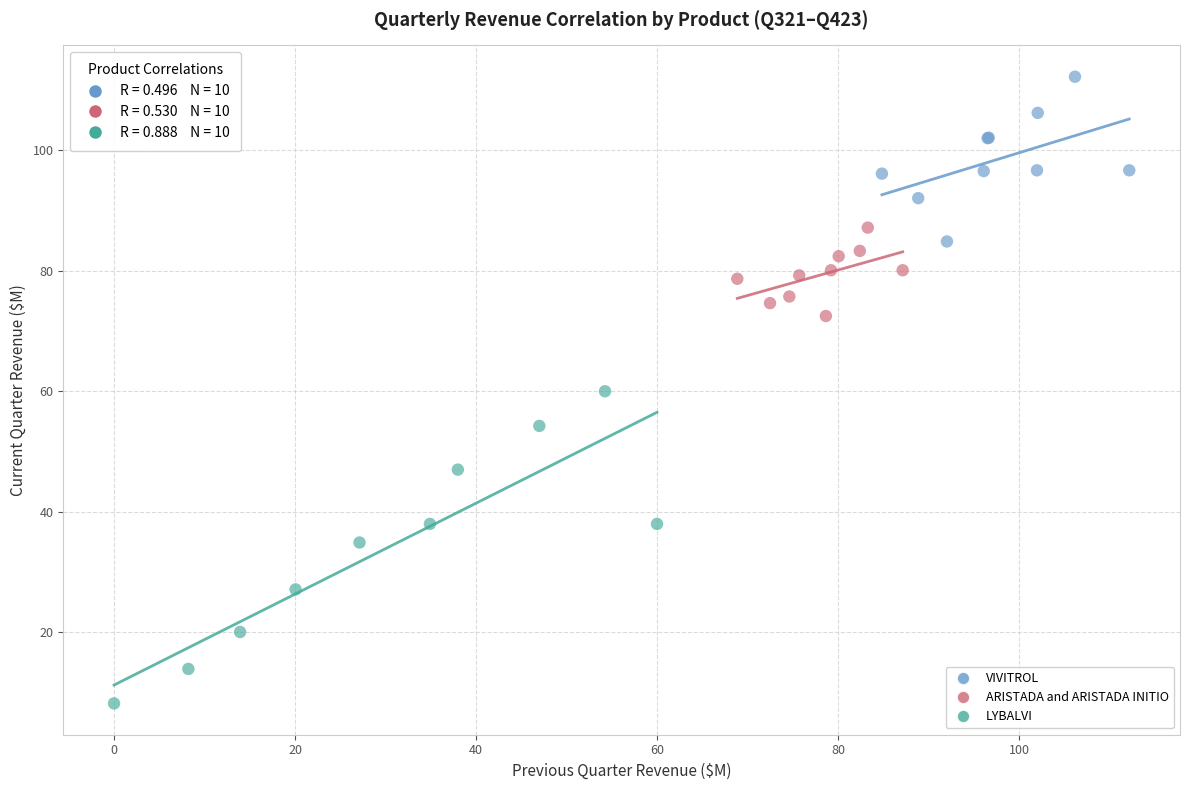

Which series contains the highest Y value?

VIVITROL